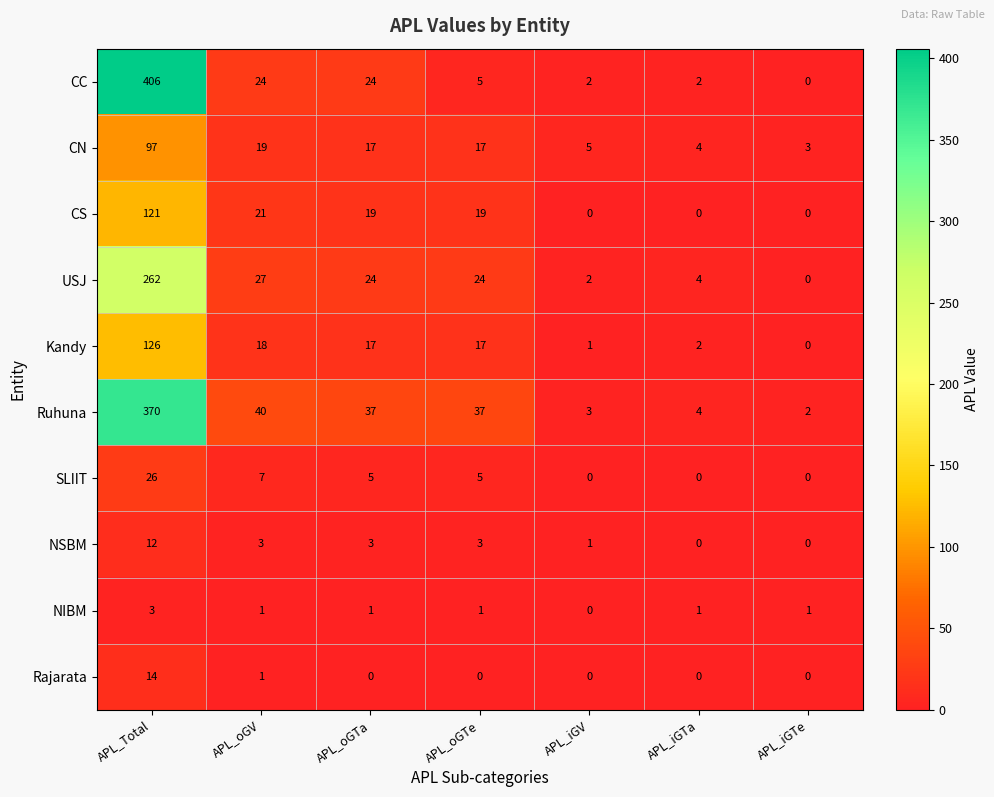

True or false: Ruhuna has a value of 37 at APL_oGTa.

True